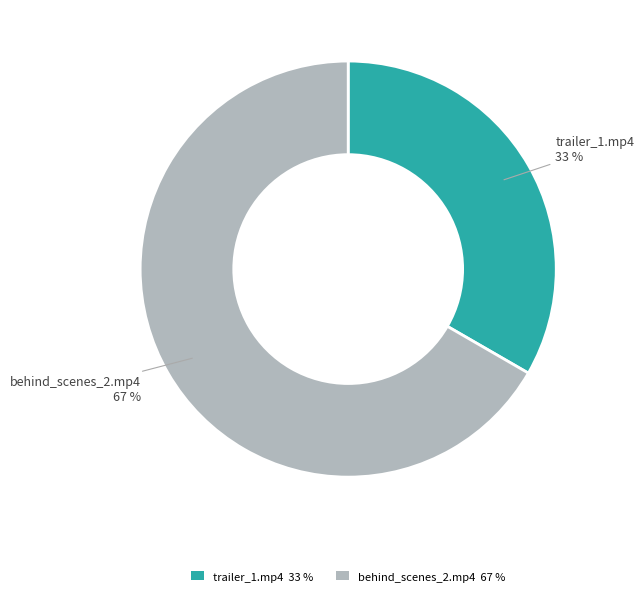

To the nearest percent, what percentage of the pie is trailer_1.mp4?

33%